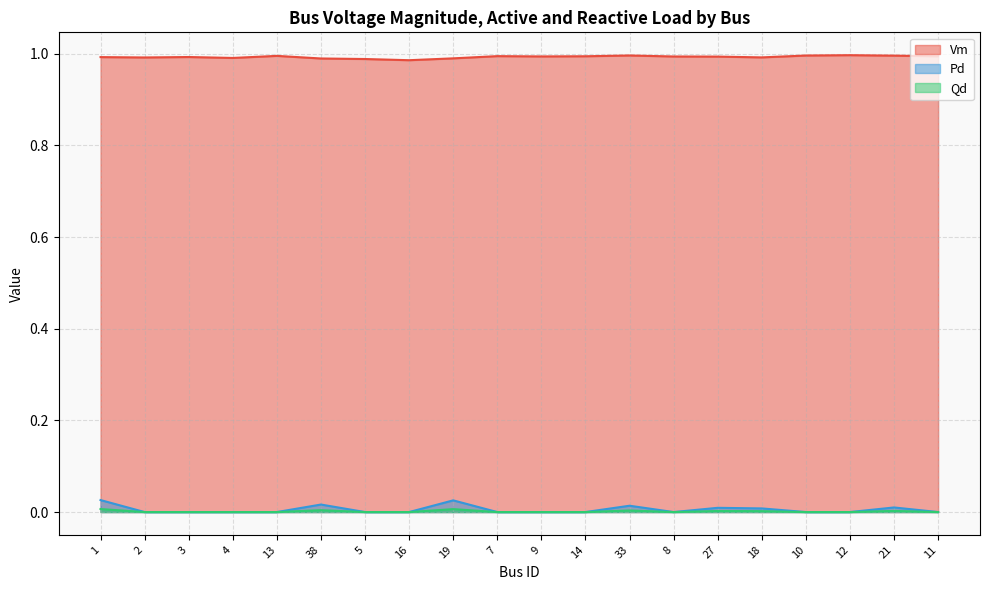

What is the spread (max minus min) of values at 18?

1.0